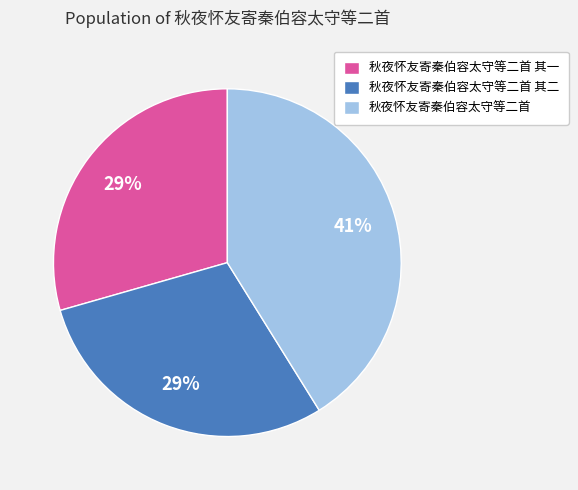

Does 秋夜怀友寄秦伯容太守等二首 represent more than half of the total?

No